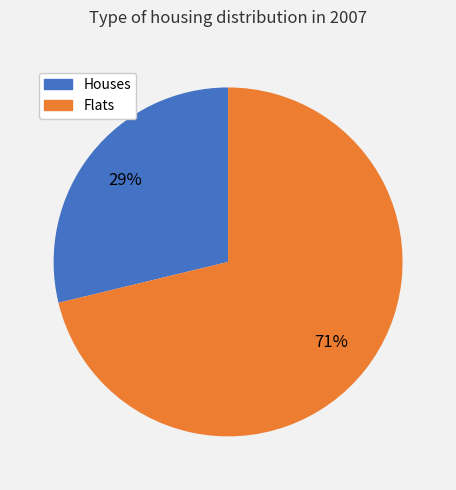

To the nearest percent, what is the average slice percentage?

50%